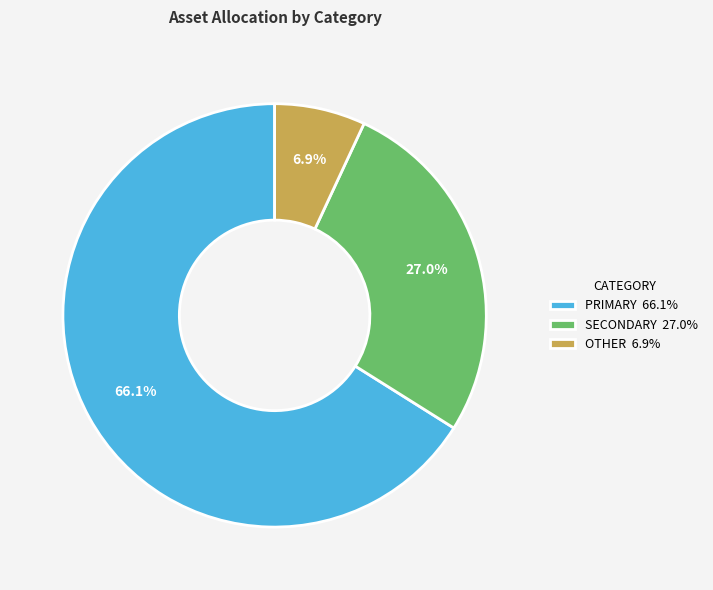

To the nearest percent, what is the difference between the largest and smallest slice percentages?

59%